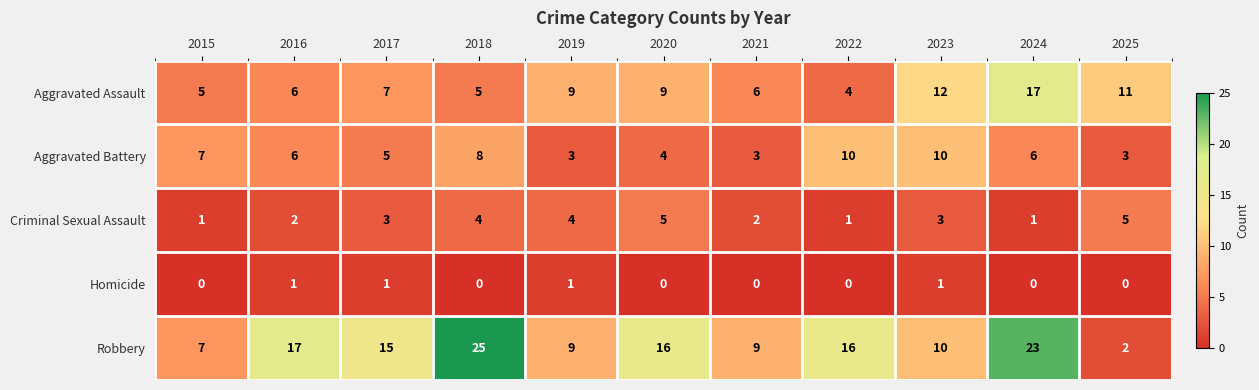

How many Criminal Sexual Assault values are between 1 and 4?

9